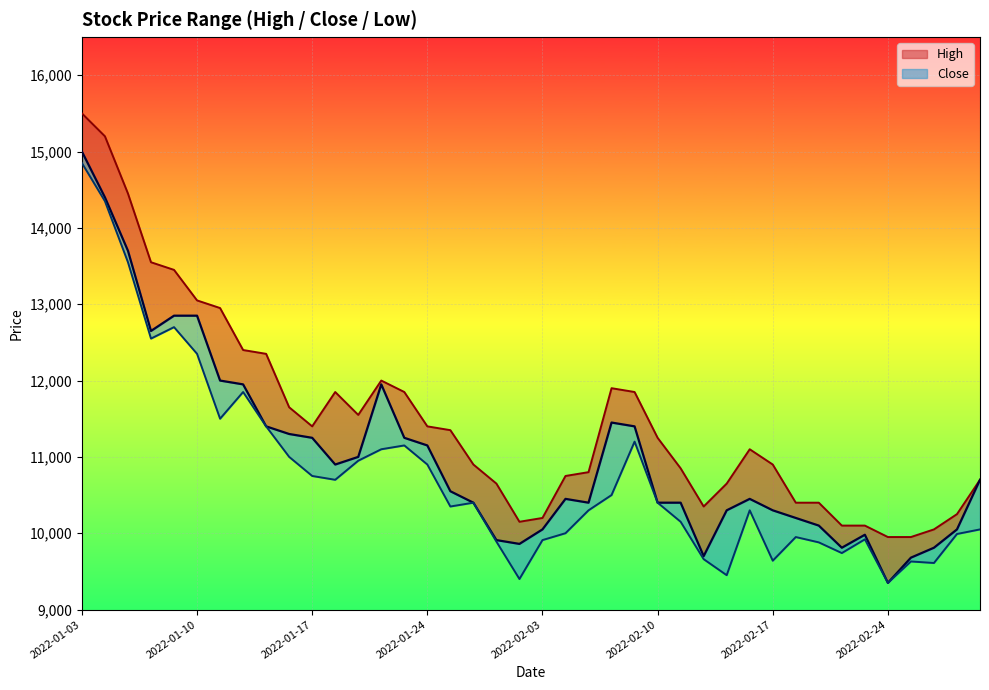

Reading left to right, extract all data points from this chart.

High: 15500	15200	14450	13550	13450	13050	12950	12400	12350	11650	11400	11850	11550	12000	11850	11400	11350	10900	10650	10150	10200	10750	10800	11900	11850	11250	10850	10350	10650	11100	10900	10400	10400	10100	10100	9950	9950	10050	10250	10700
Close: 15000	14400	13700	12650	12850	12850	12000	11950	11400	11300	11250	10900	11000	11950	11250	11150	10550	10400	9910	9860	10050	10450	10400	11450	11400	10400	10400	9700	10300	10450	10300	10200	10100	9810	9980	9350	9680	9810	10050	10700
Low: 14850	14350	13550	12550	12700	12350	11500	11850	11400	11000	10750	10700	10950	11100	11150	10900	10350	10400	9890	9400	9910	10000	10300	10500	11200	10400	10150	9660	9450	10300	9640	9950	9880	9740	9920	9350	9630	9610	9990	10050